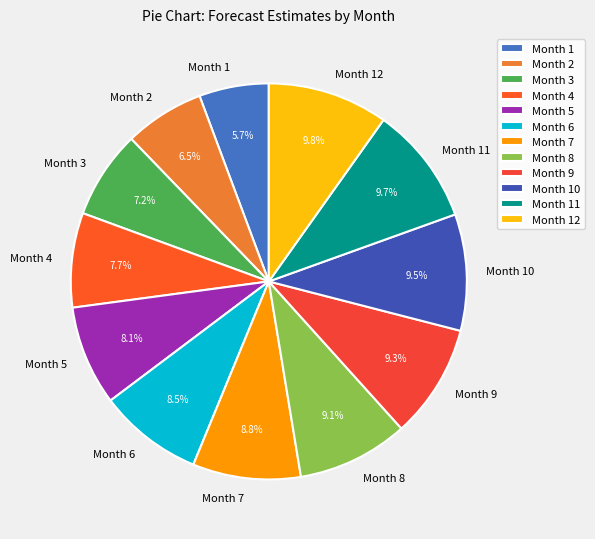

Approximately how many times larger is the value at Month 3 compared to Month 9?

0.8